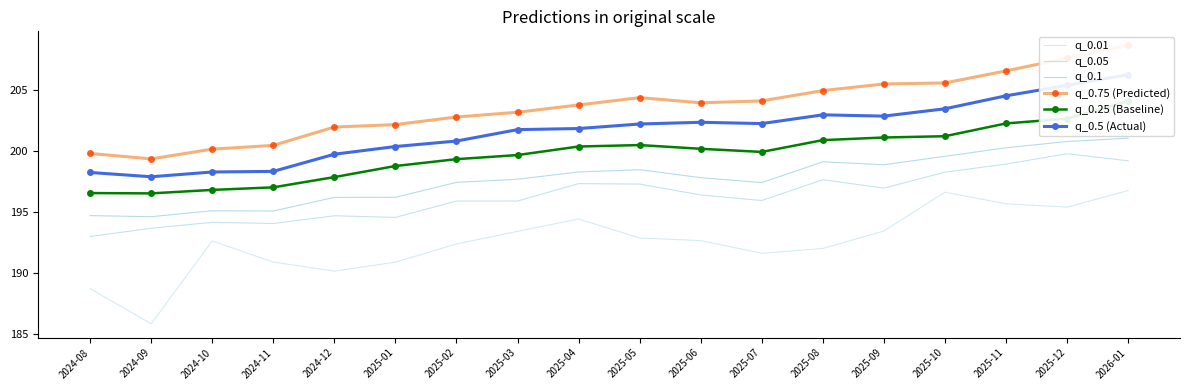

At which category is the sum across all series the highest?

2026-01